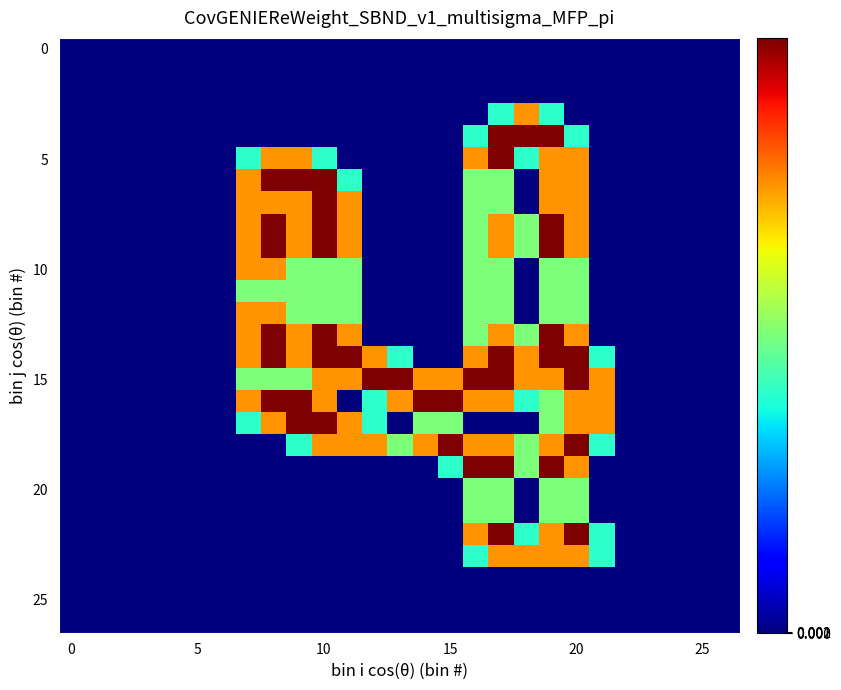

Count the number of data series in this chart.

27